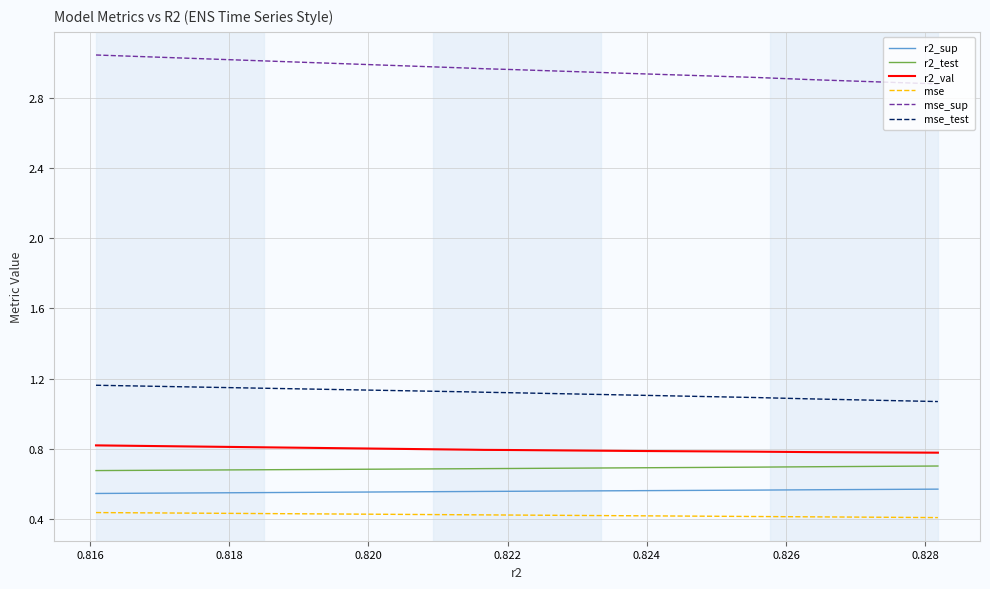

Which series has the largest total across all categories?

mse_sup